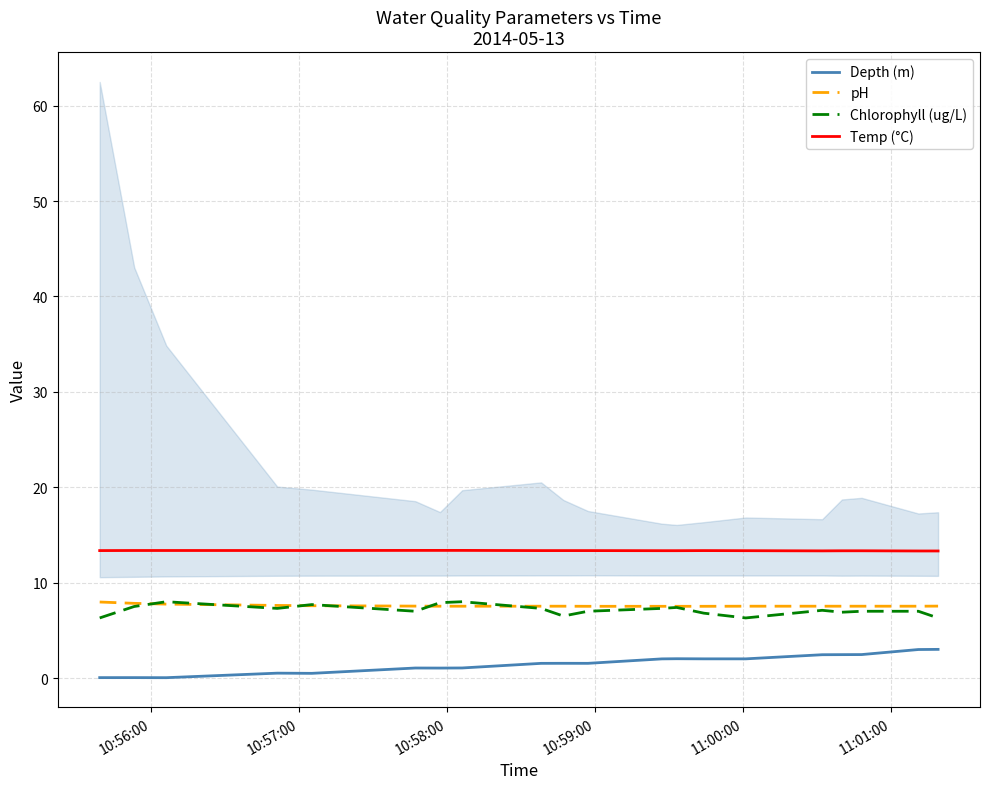

True or false: Temp (°C) and Chlorophyll (ug/L) intersect in this chart.

False